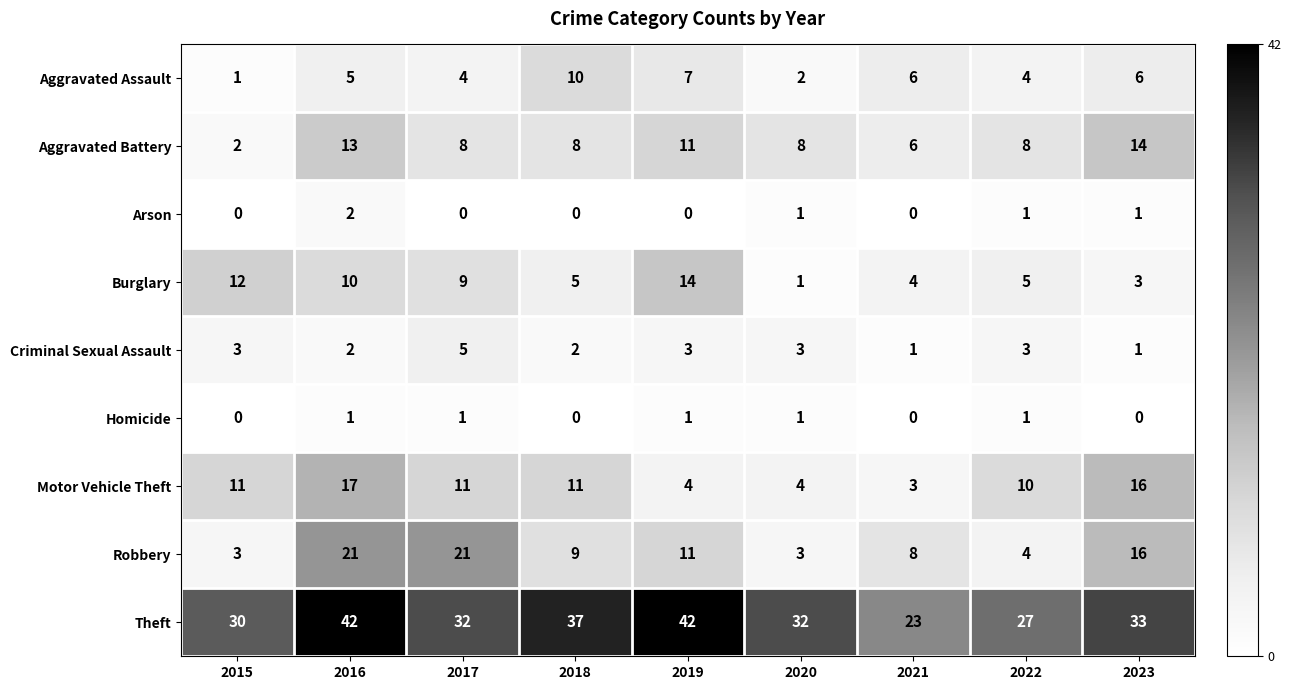

Rank the series at 2017 from highest to lowest value.

Theft, Robbery, Motor Vehicle Theft, Burglary, Aggravated Battery, Criminal Sexual Assault, Aggravated Assault, Homicide, Arson